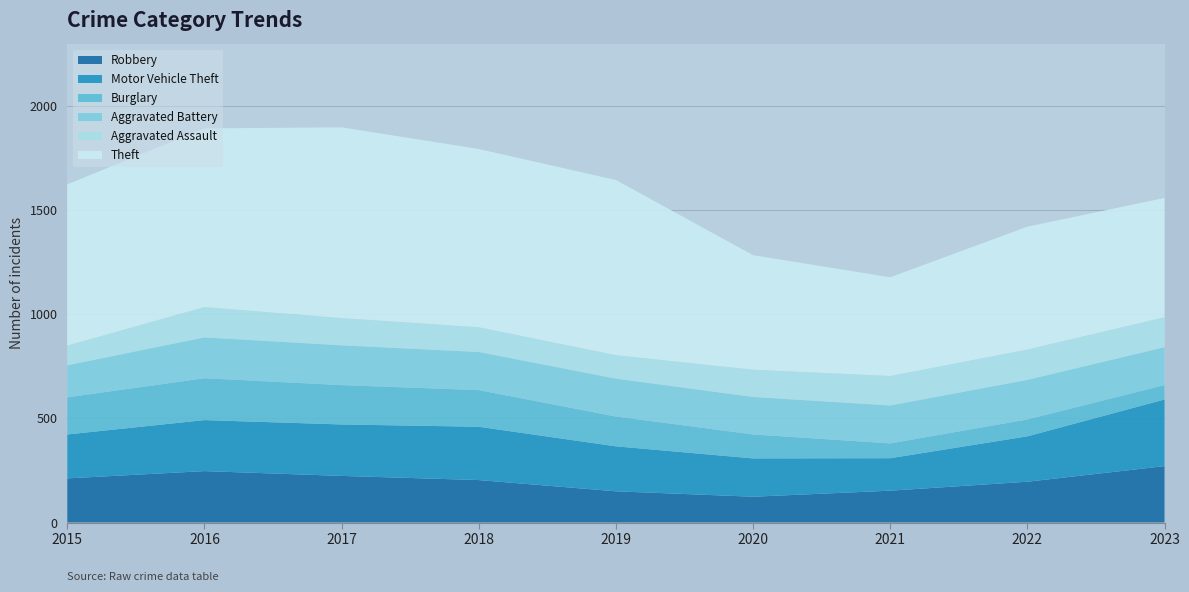

Reading right to left, list all the values displayed in this chart.

Robbery: 2023=271	2022=196	2021=153	2020=124	2019=150	2018=204	2017=224	2016=247	2015=212
Motor Vehicle Theft: 2023=320	2022=218	2021=156	2020=184	2019=216	2018=256	2017=247	2016=245	2015=211
Burglary: 2023=69	2022=81	2021=71	2020=115	2019=143	2018=176	2017=189	2016=201	2015=178
Aggravated Battery: 2023=182	2022=190	2021=182	2020=180	2019=182	2018=183	2017=191	2016=196	2015=154
Aggravated Assault: 2023=144	2022=146	2021=142	2020=131	2019=113	2018=119	2017=131	2016=146	2015=95
Theft: 2023=573	2022=590	2021=474	2020=550	2019=841	2018=856	2017=916	2016=858	2015=774